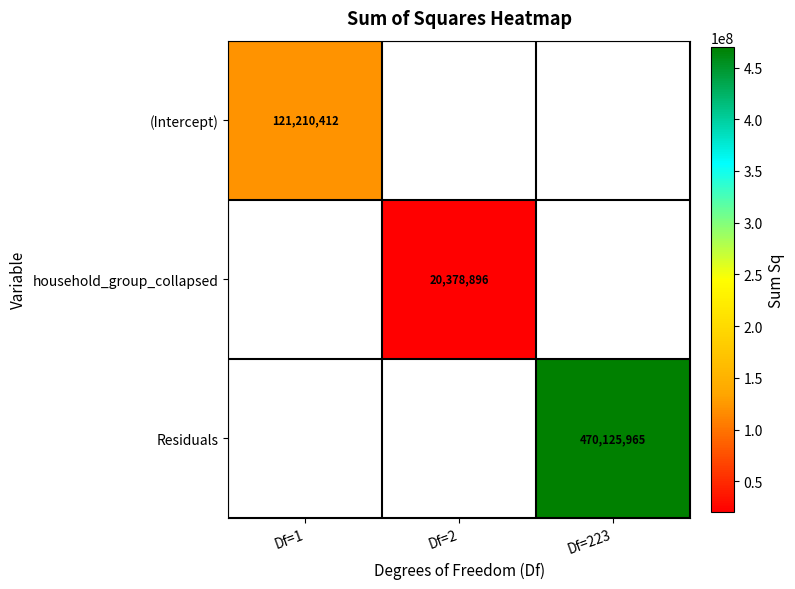

Is the value of (Intercept) at Df=1 greater than the value of household_group_collapsed at Df=2?

Yes